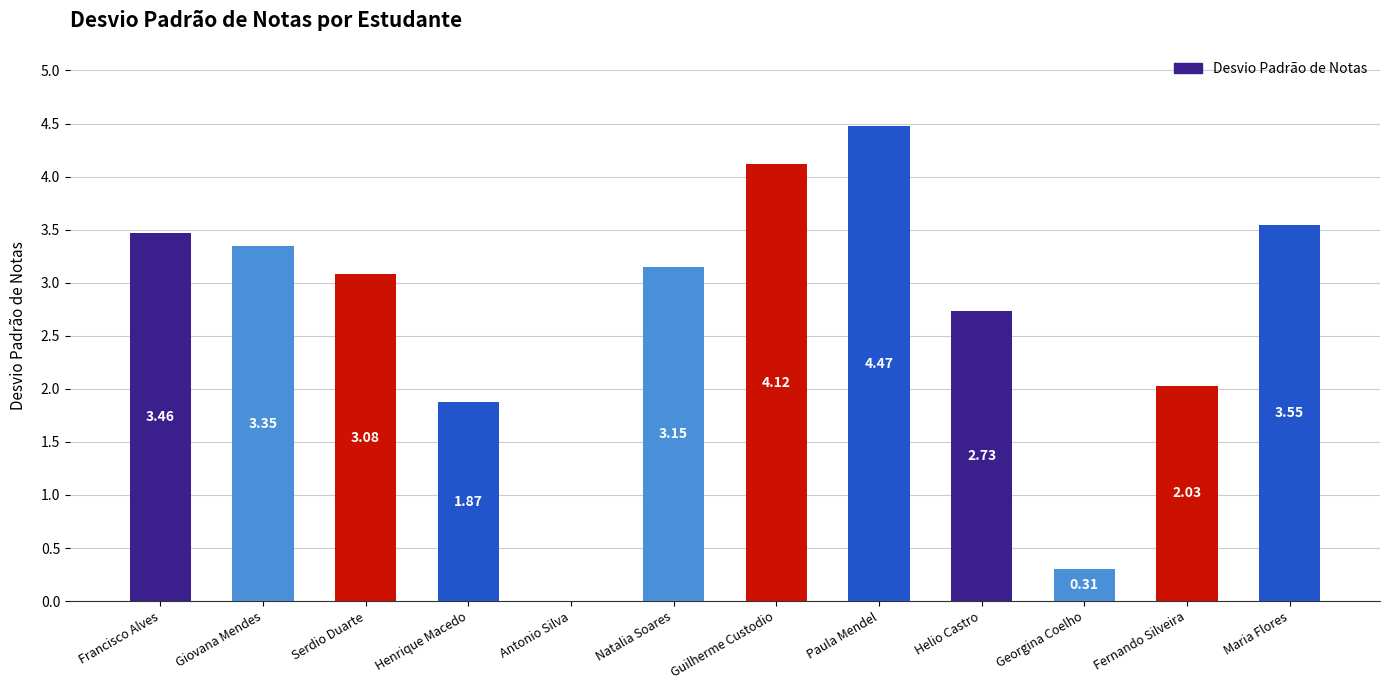

Which category has the highest value across all series?

Paula Mendel